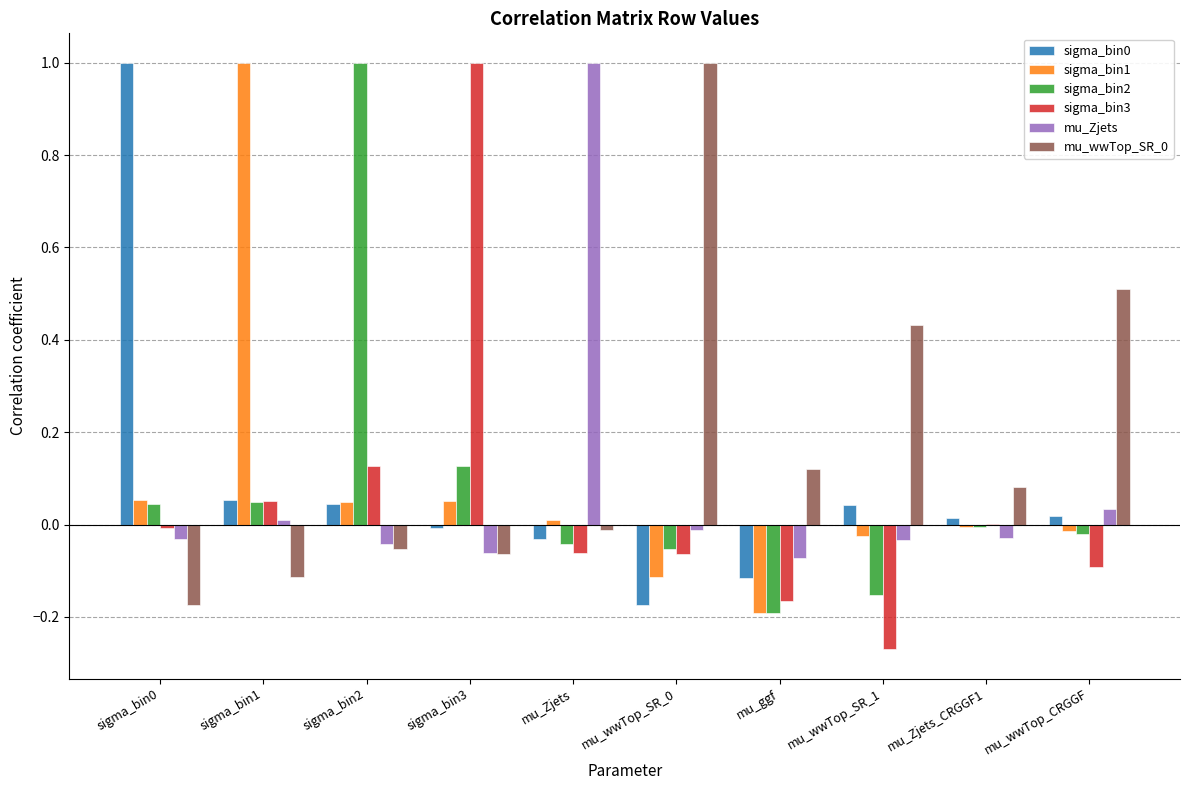

At which category is the sum across all series the highest?

sigma_bin2